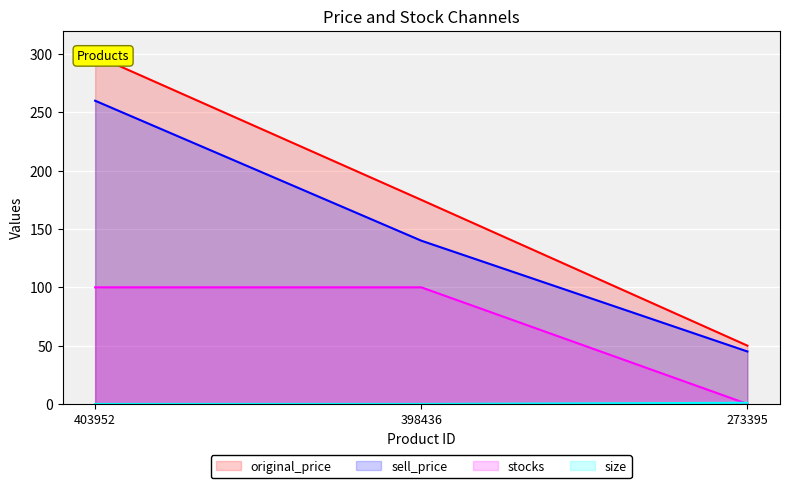

Rank the series by their average value, from highest to lowest.

original_price, sell_price, stocks, size